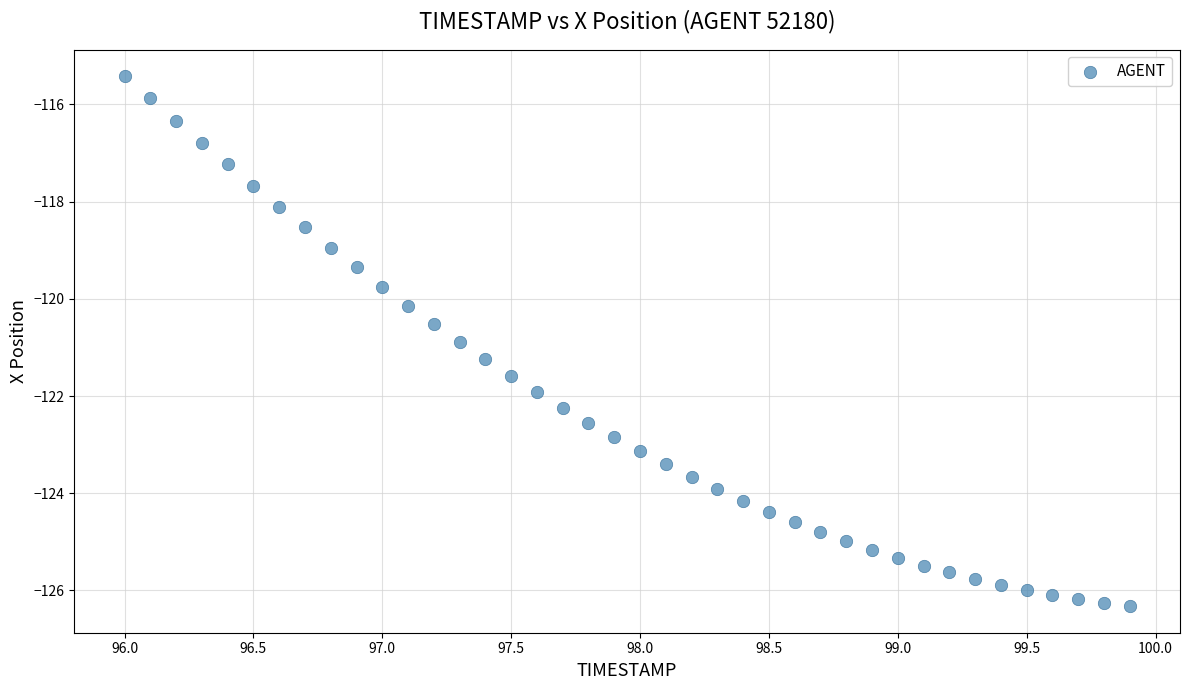

What is the range of X values (max minus min)?

3.9